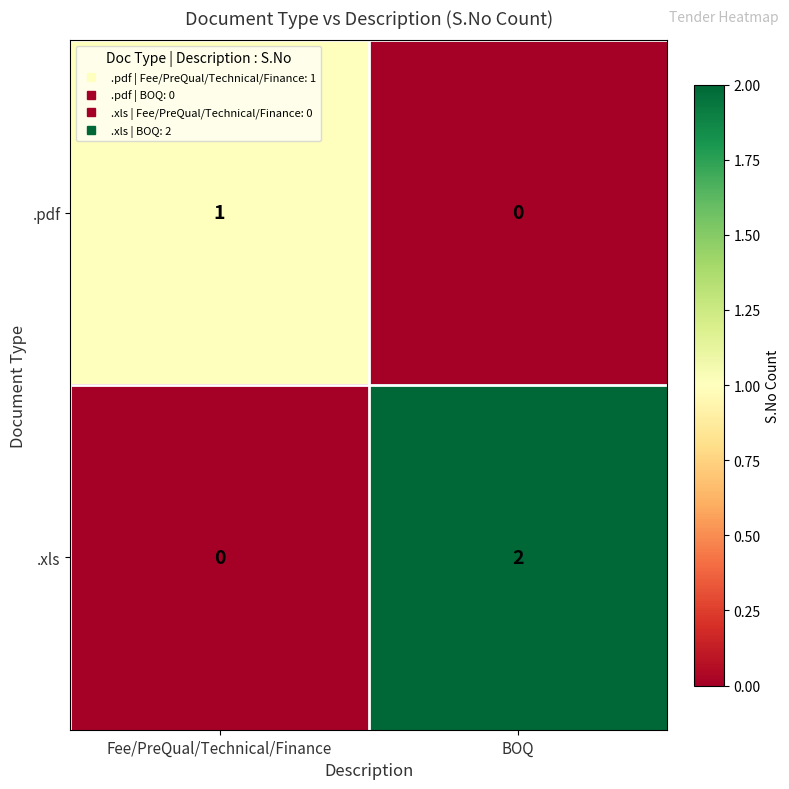

At which category is the sum across all series the highest?

BOQ